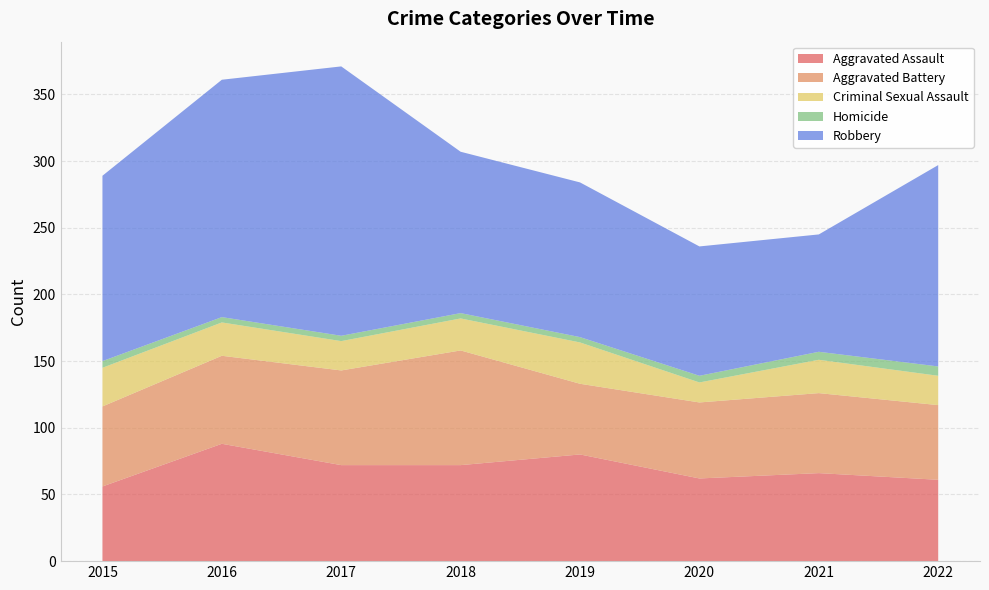

Reading left to right, extract all data points from this chart.

Aggravated Assault: 56	88	72	72	80	62	66	61
Aggravated Battery: 60	66	71	86	53	57	60	56
Criminal Sexual Assault: 29	25	22	24	31	15	25	22
Homicide: 5	4	4	4	4	5	6	7
Robbery: 139	178	202	121	116	97	88	151